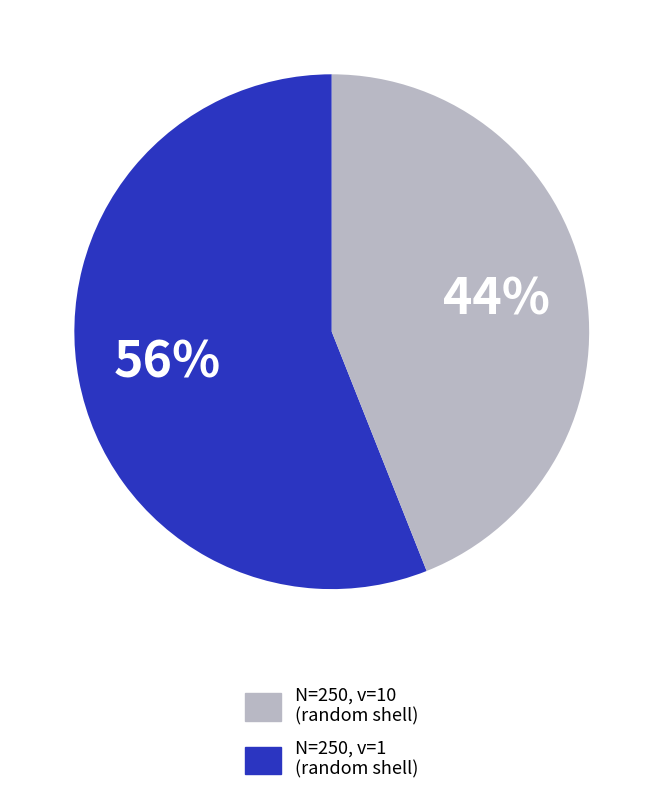

Is there a majority slice in this chart?

Yes